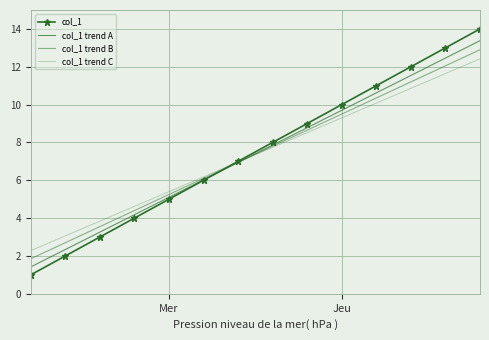

What are all the series names shown in the legend?

col_1, col_1 trend A, col_1 trend B, col_1 trend C